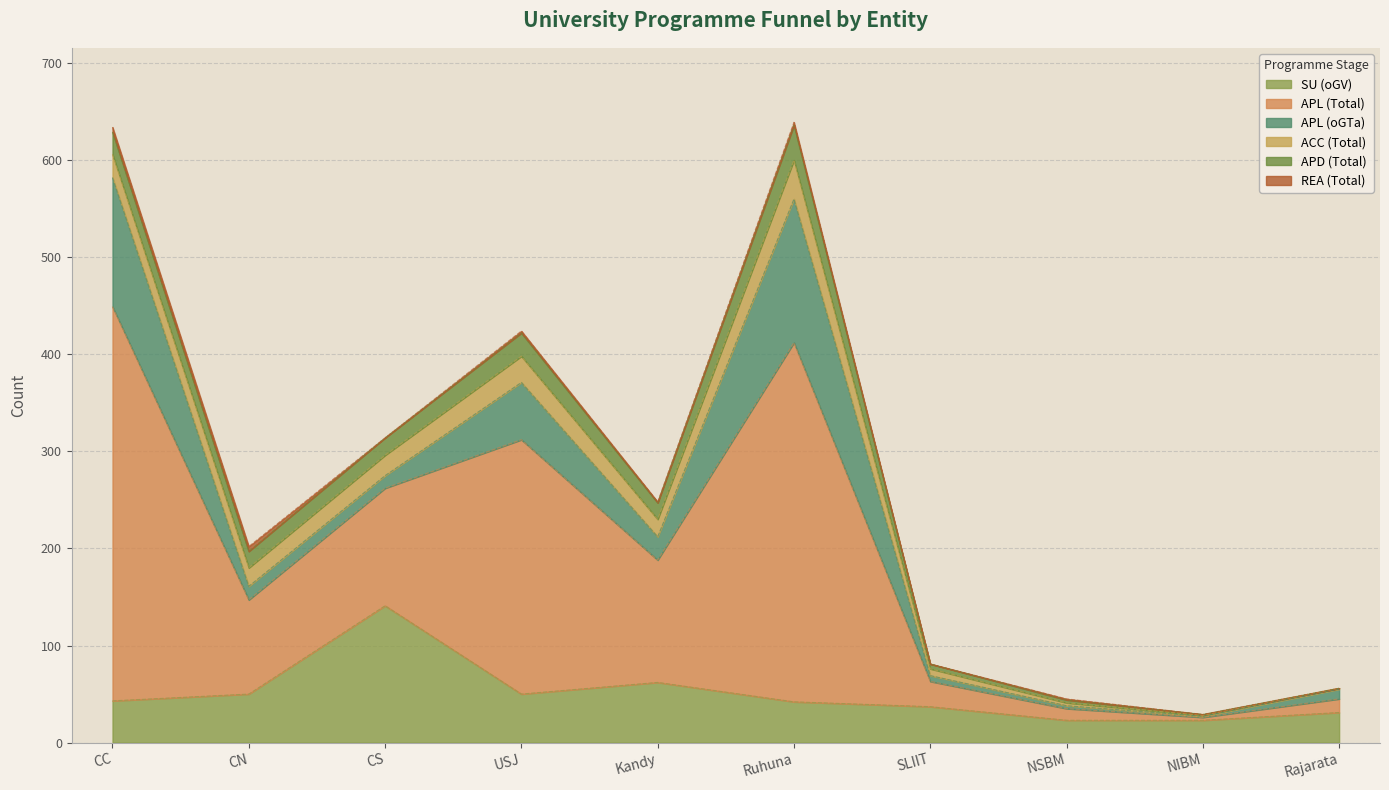

What is the difference between the maximum and minimum values in the SU (oGV) series?

118